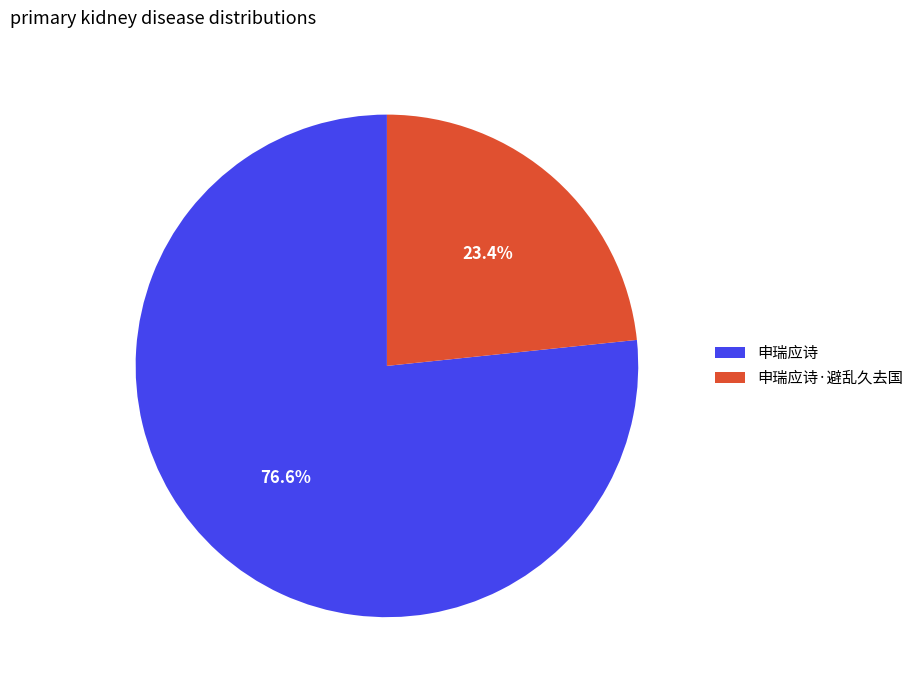

Between 申瑞应诗·避乱久去国 and 申瑞应诗, which is larger?

申瑞应诗